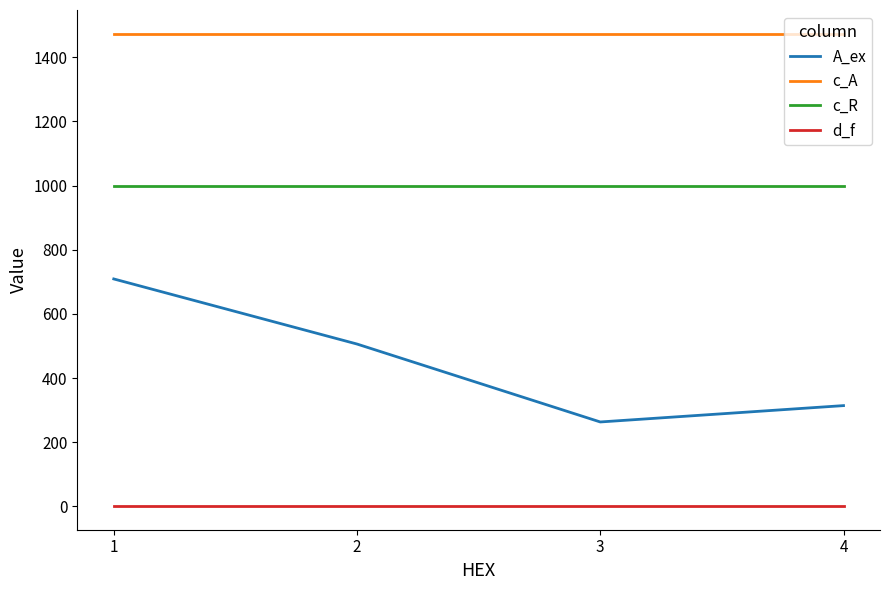

Which series has the largest total across all categories?

c_A